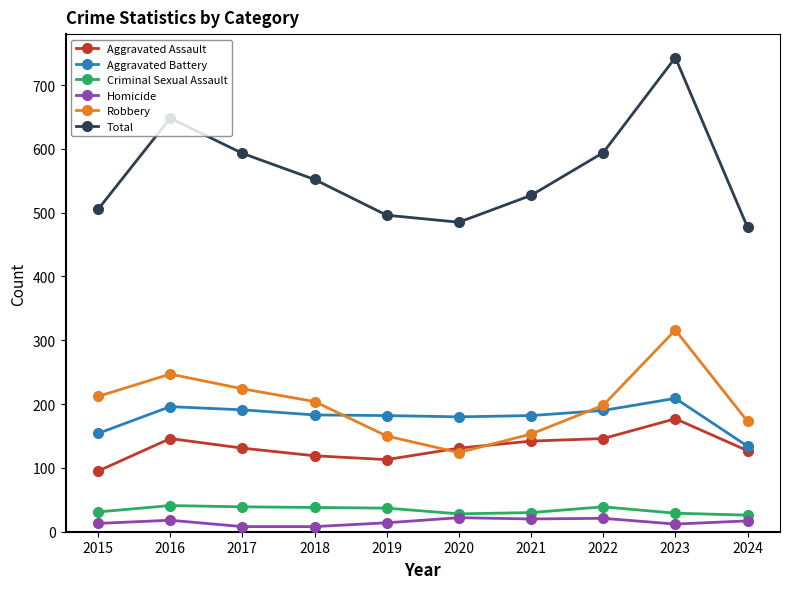

What is the lowest value of the Criminal Sexual Assault series?

26